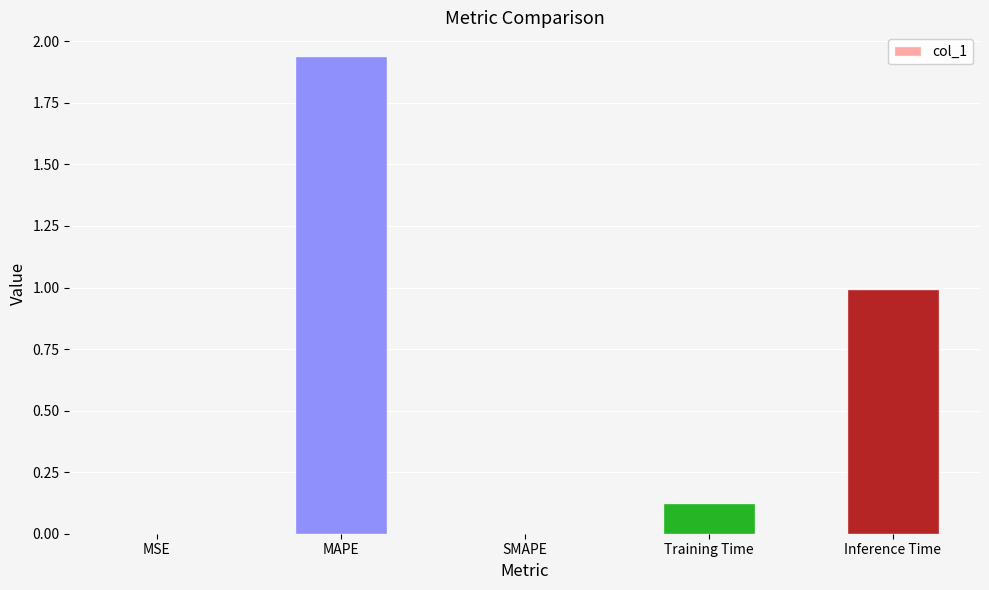

Are the bars horizontal?

No